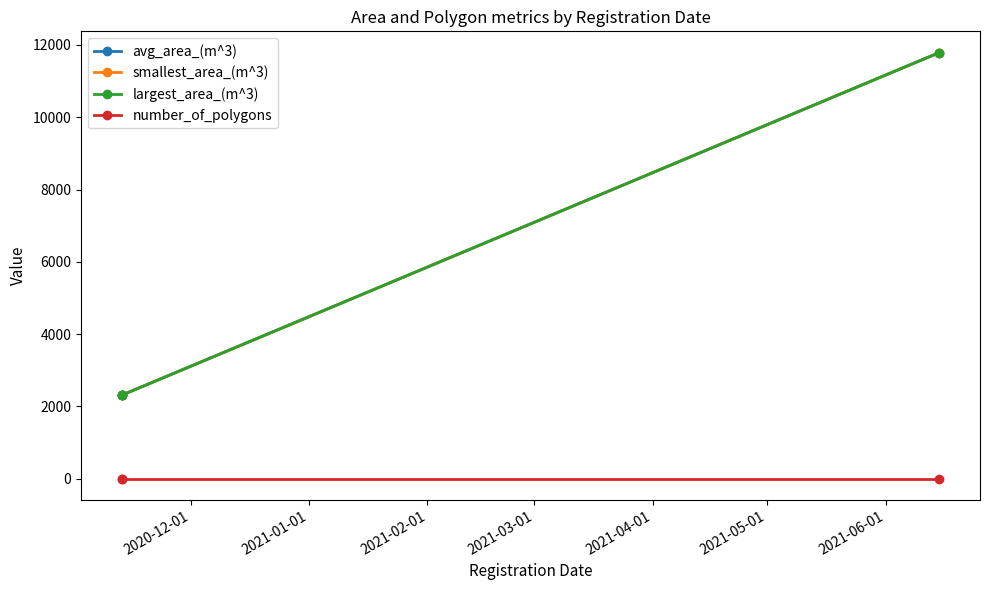

What are all the series names shown in the legend?

avg_area_(m^3), smallest_area_(m^3), largest_area_(m^3), number_of_polygons